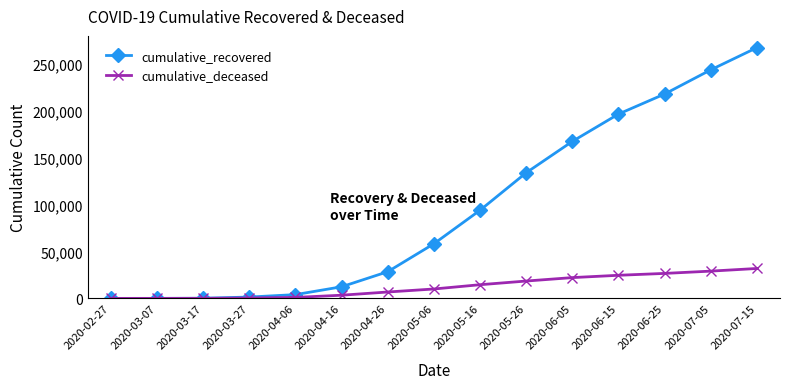

What is the highest value of the cumulative_recovered series?

267462